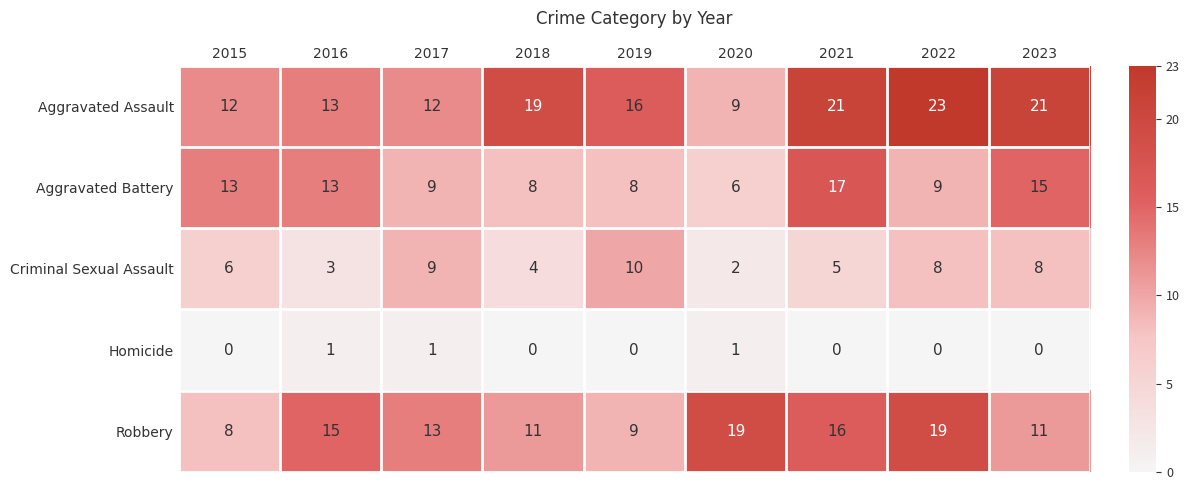

At which category does the chart reach its peak across all series?

2022